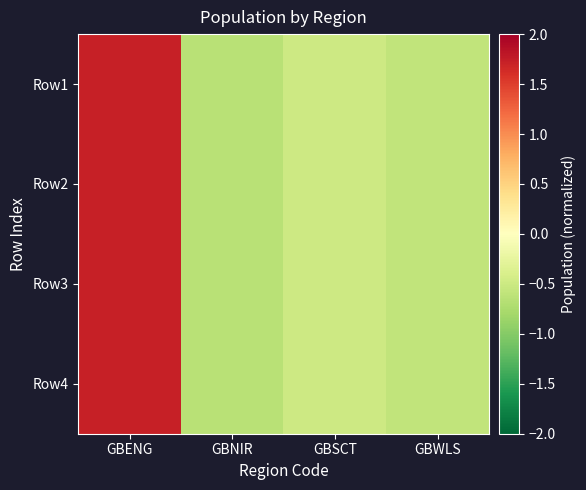

Reading right to left, extract all data points from this chart.

Row1: GBWLS=-0.6	GBSCT=-0.5	GBNIR=-0.6	GBENG=1.7
Row2: GBWLS=-0.6	GBSCT=-0.5	GBNIR=-0.6	GBENG=1.7
Row3: GBWLS=-0.6	GBSCT=-0.5	GBNIR=-0.6	GBENG=1.7
Row4: GBWLS=-0.6	GBSCT=-0.5	GBNIR=-0.6	GBENG=1.7